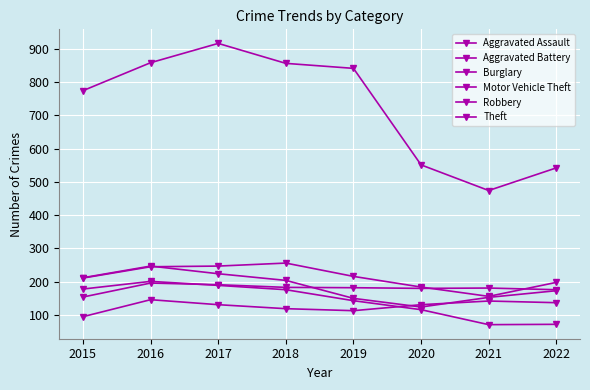

Is this an area chart (filled region under the line)?

No